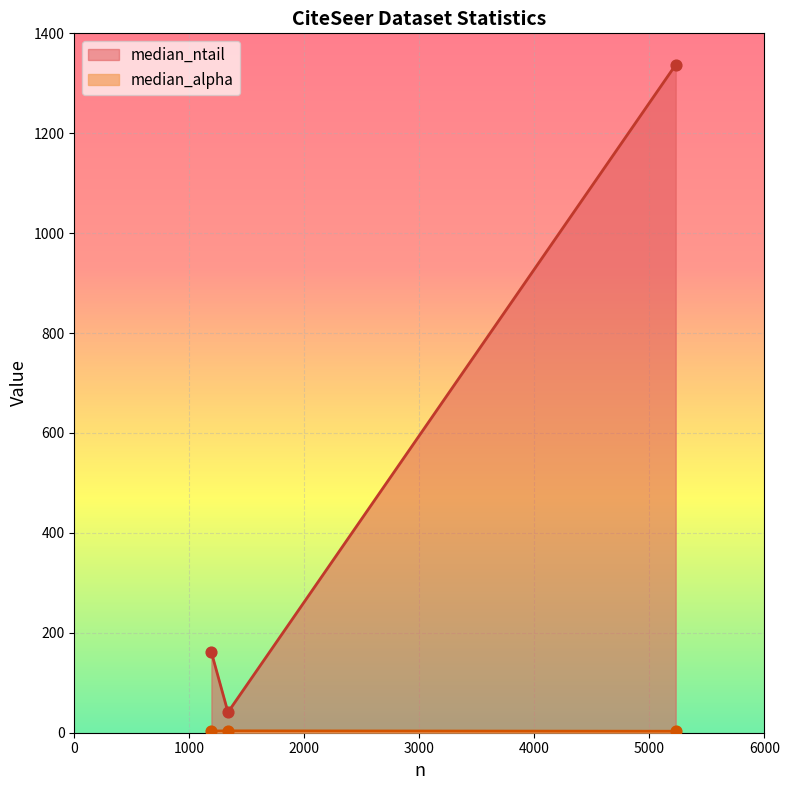

Which series has the widest spread of values?

median_ntail